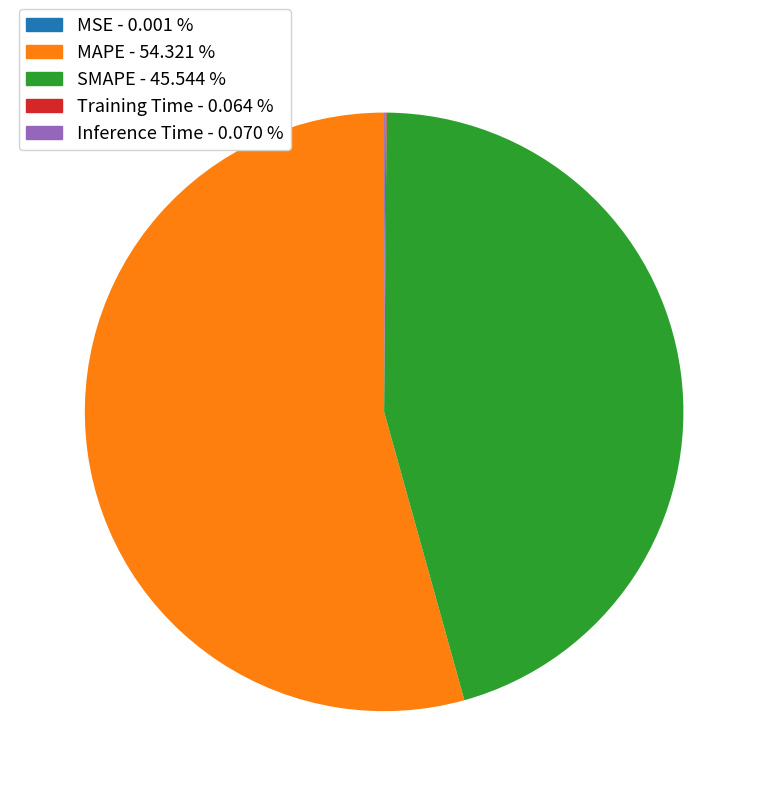

Between SMAPE - 45.544 % and MAPE - 54.321 %, which is larger?

MAPE - 54.321 %